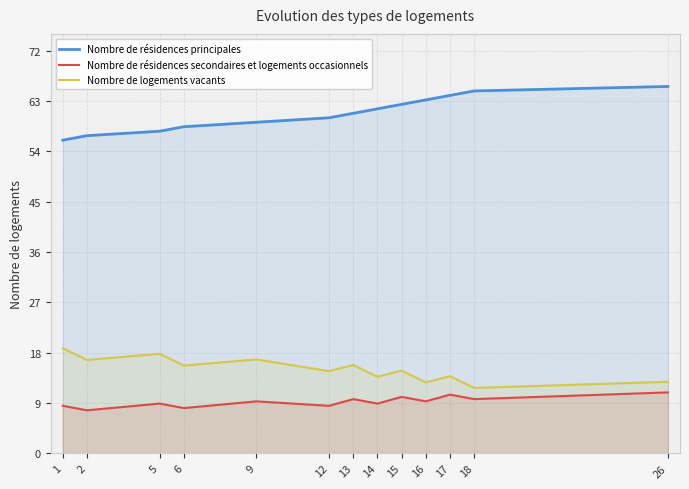

Where is the first local maximum for Nombre de logements vacants?

5